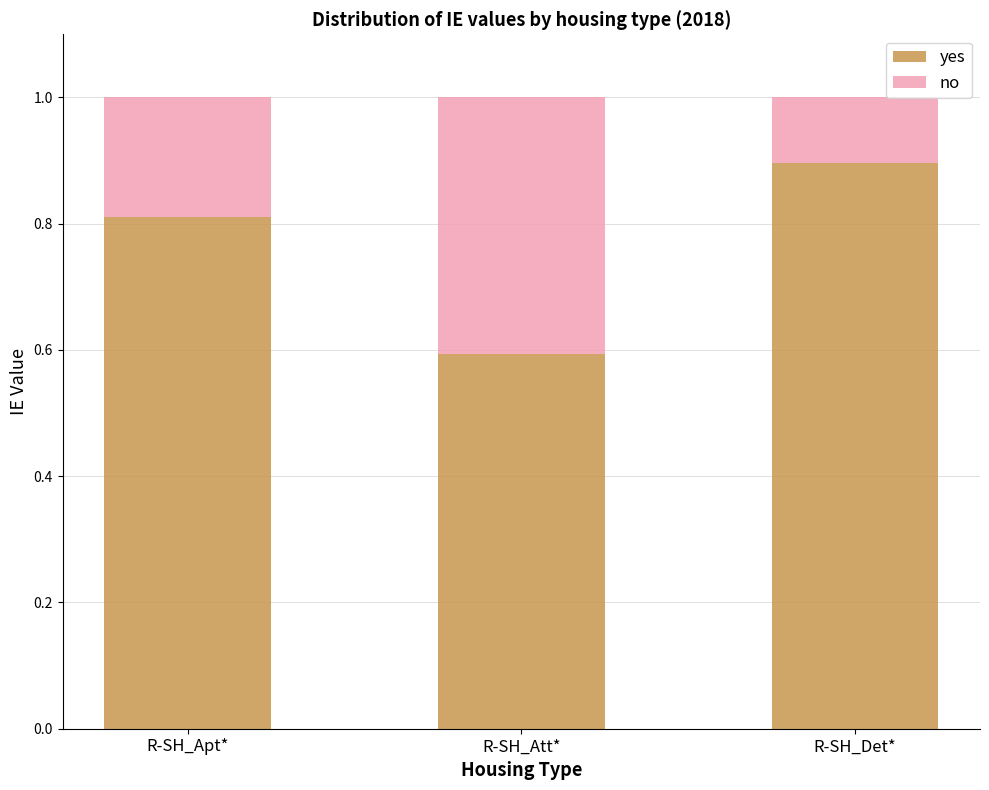

The value of yes at R-SH_Att* is 0.6. True or false?

True